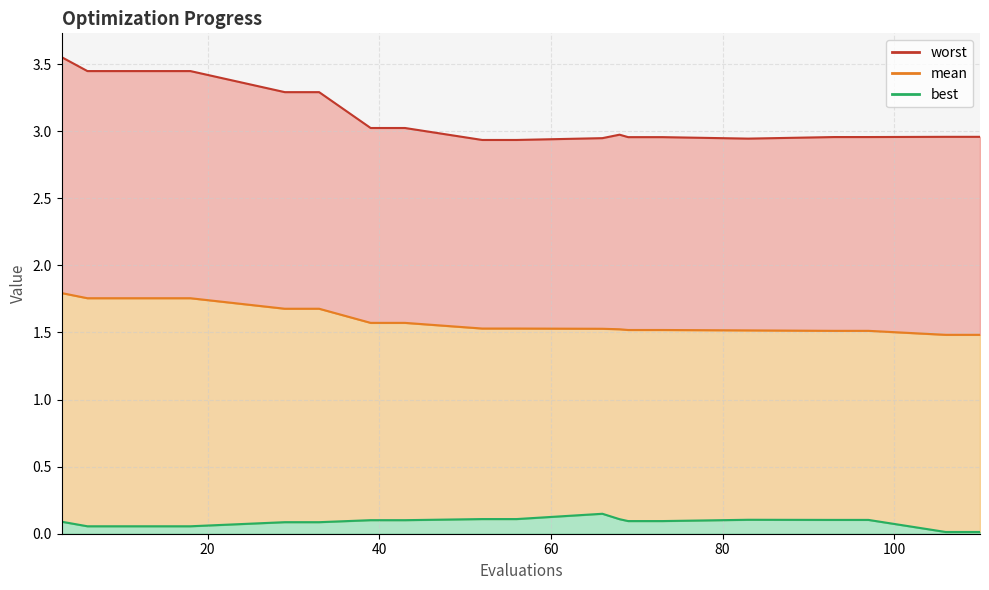

The mean series shows 1.5 at 66. True or false?

True